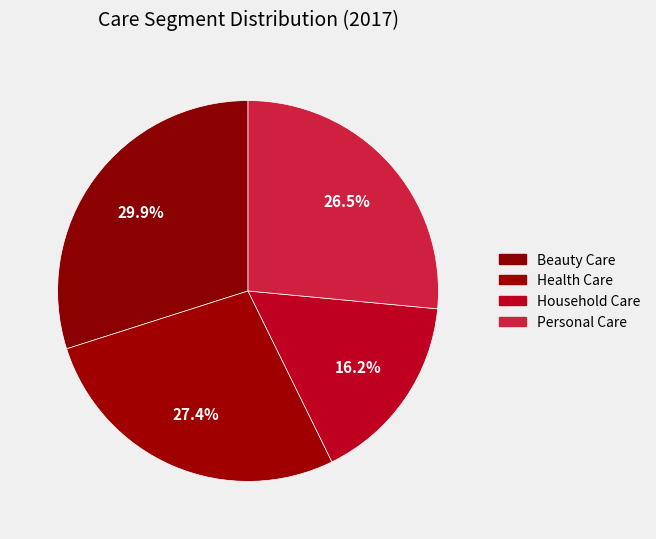

To the nearest percent, what percentage of the pie is Personal Care?

26%